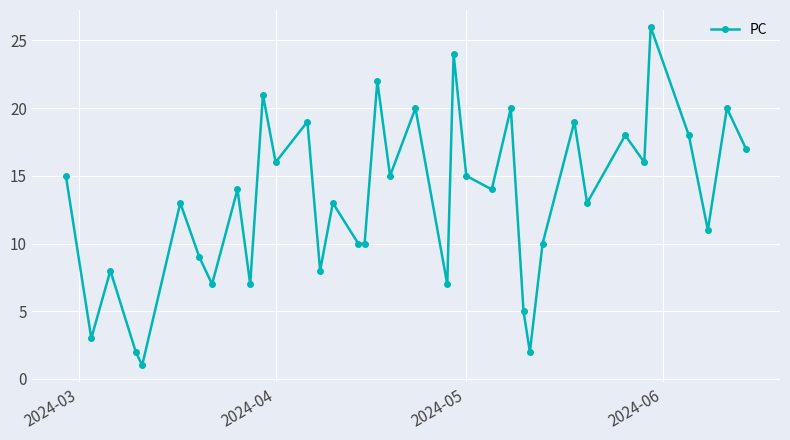

Is it true that the value at 2024-04 is 10?

False